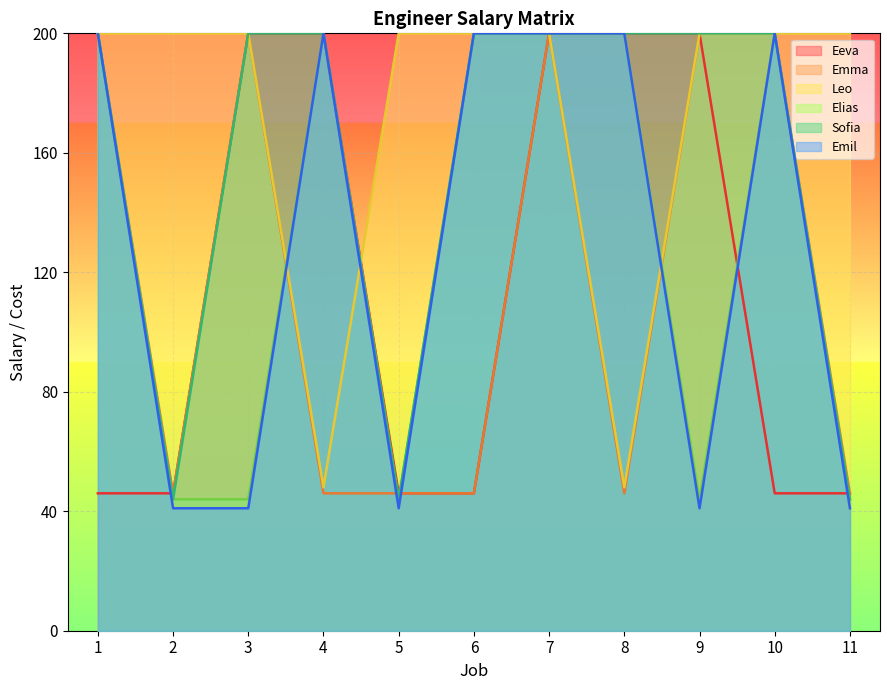

How many lines are shown in the chart?

6